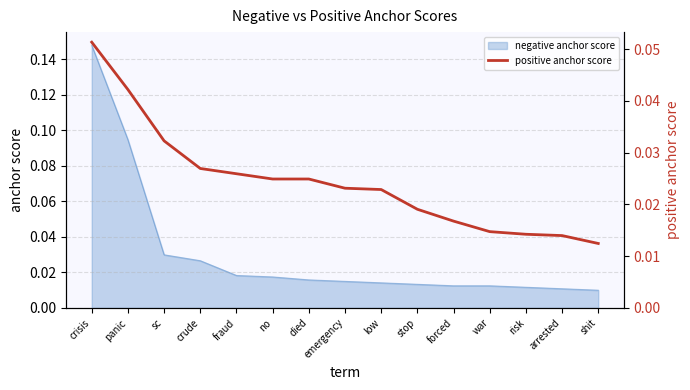

What is the label of the 5th point from the right?

forced